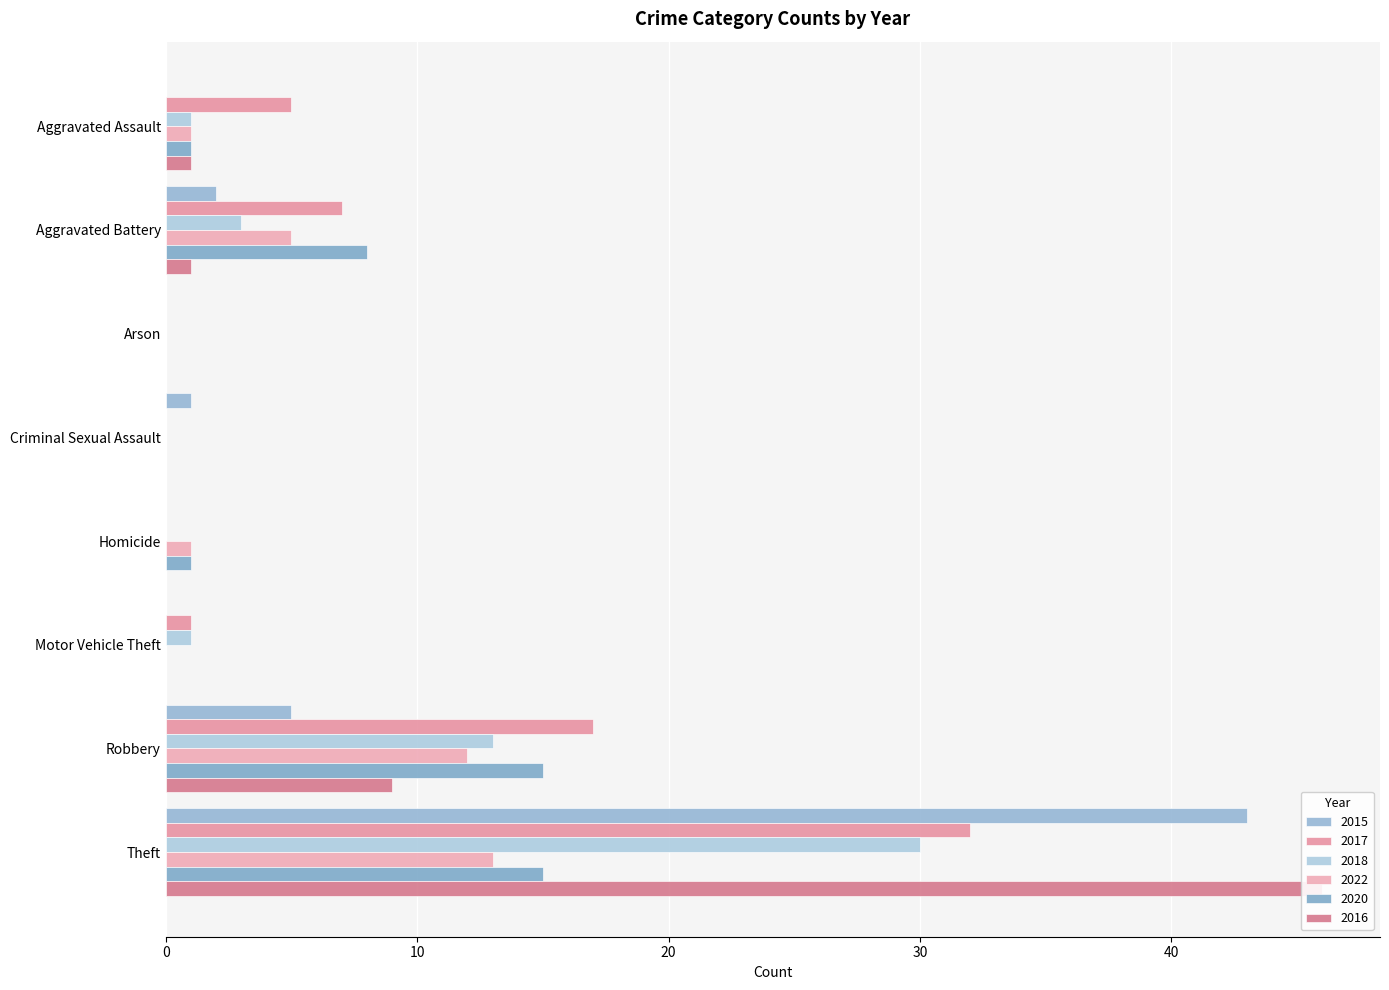

What are all the series names shown in the legend?

2015, 2017, 2018, 2022, 2020, 2016